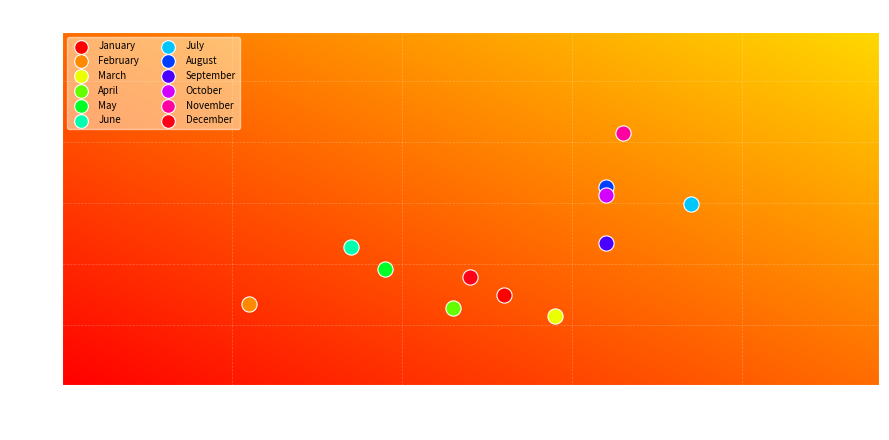

What are all the series names shown in the legend?

January, February, March, April, May, June, July, August, September, October, November, December